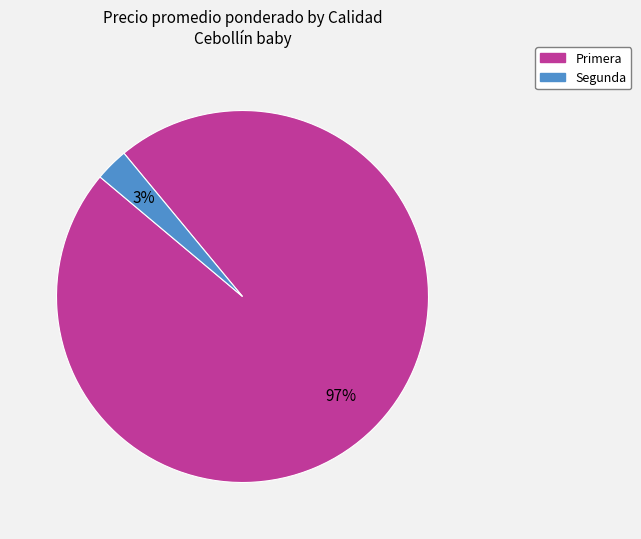

To the nearest percent, what percentage of the pie is Segunda?

3%